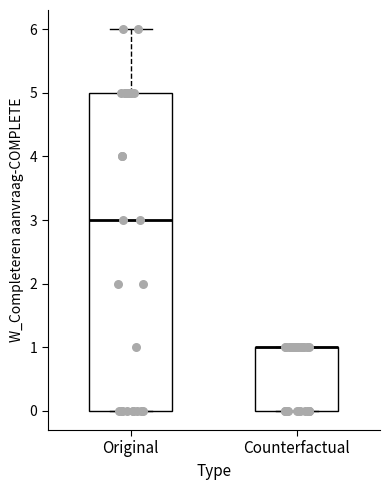

Reading left to right, read every box against the y-axis: the position of its median line, the range the box covers, and the ends of its whiskers. The values are not printed on the chart, so give them approximately, as read against the axis.

Original: median 3, box 0 to 5, whiskers 0 to 6
Counterfactual: median 1 (drawn on the box's upper edge), box 0 to 1, whiskers 0 to 1